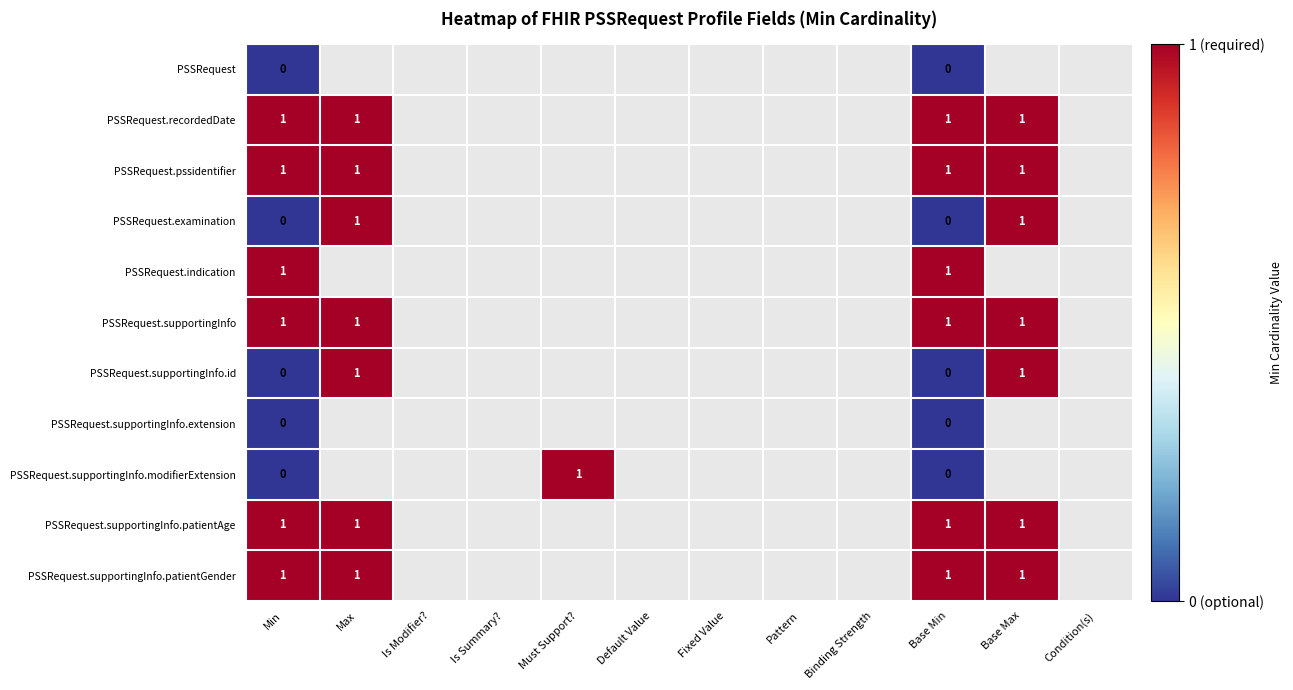

Is the value of PSSRequest.recordedDate at Min greater than the value of PSSRequest.supportingInfo.extension at Min?

Yes